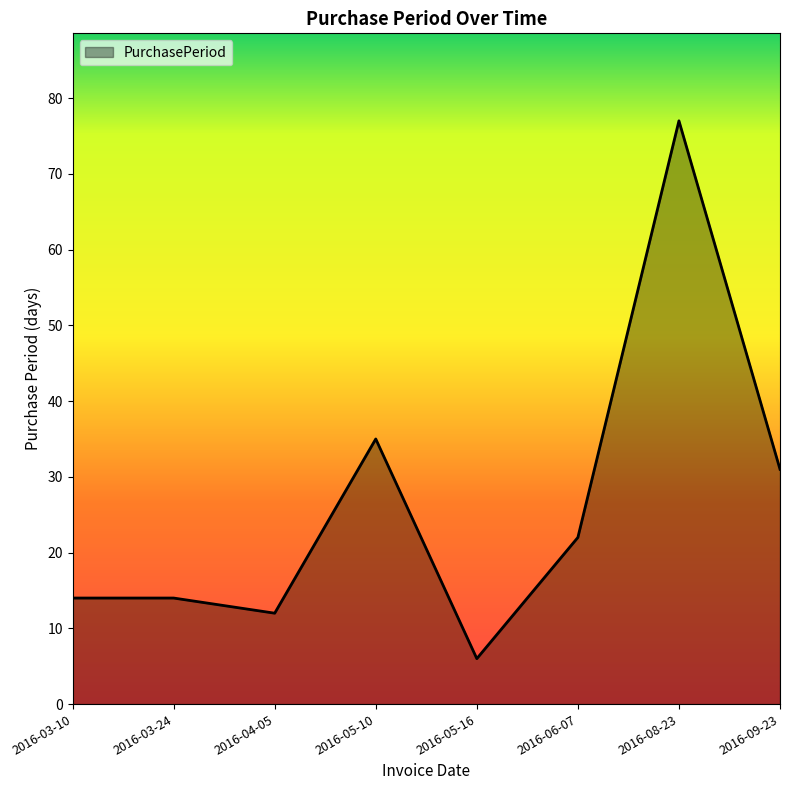

How many interior local valleys (lower than both neighbors) does the data have?

2